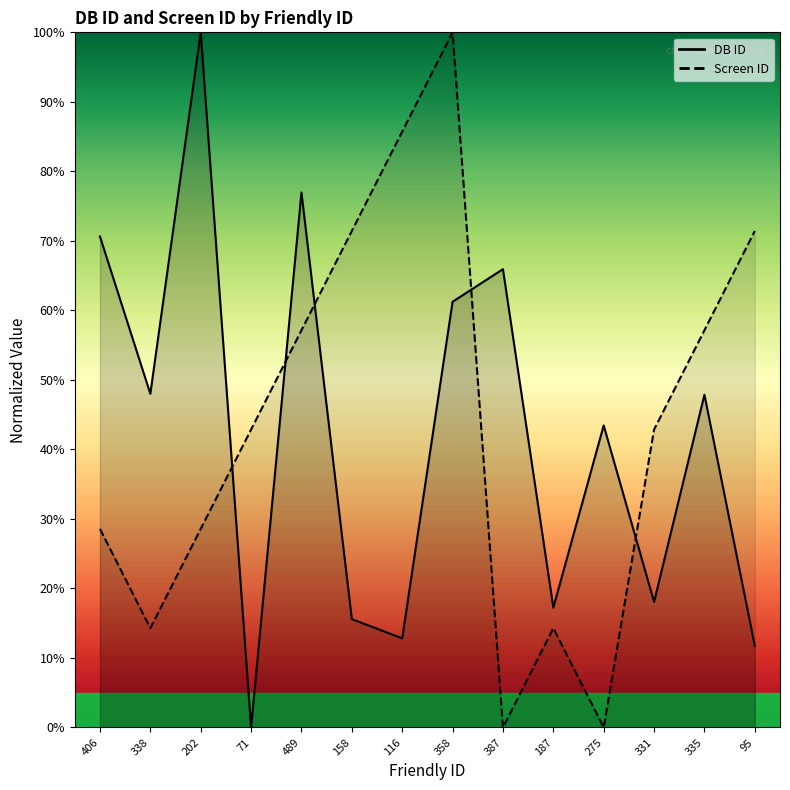

What is the greatest value displayed?

100.0